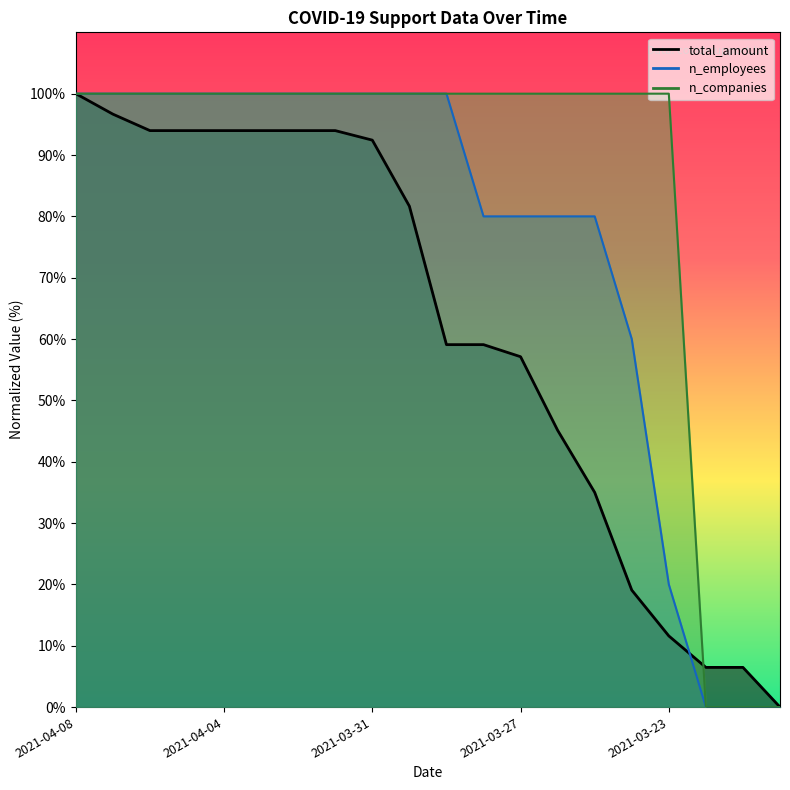

List the labels in order of total_amount value, largest first.

2021-04-08, 2021-04-07, 2021-04-06, 2021-04-05, 2021-04-04, 2021-04-03, 2021-04-02, 2021-04-01, 2021-03-31, 2021-03-30, 2021-03-29, 2021-03-28, 2021-03-27, 2021-03-26, 2021-03-25, 2021-03-24, 2021-03-23, 2021-03-22, 2021-03-21, 2021-03-20